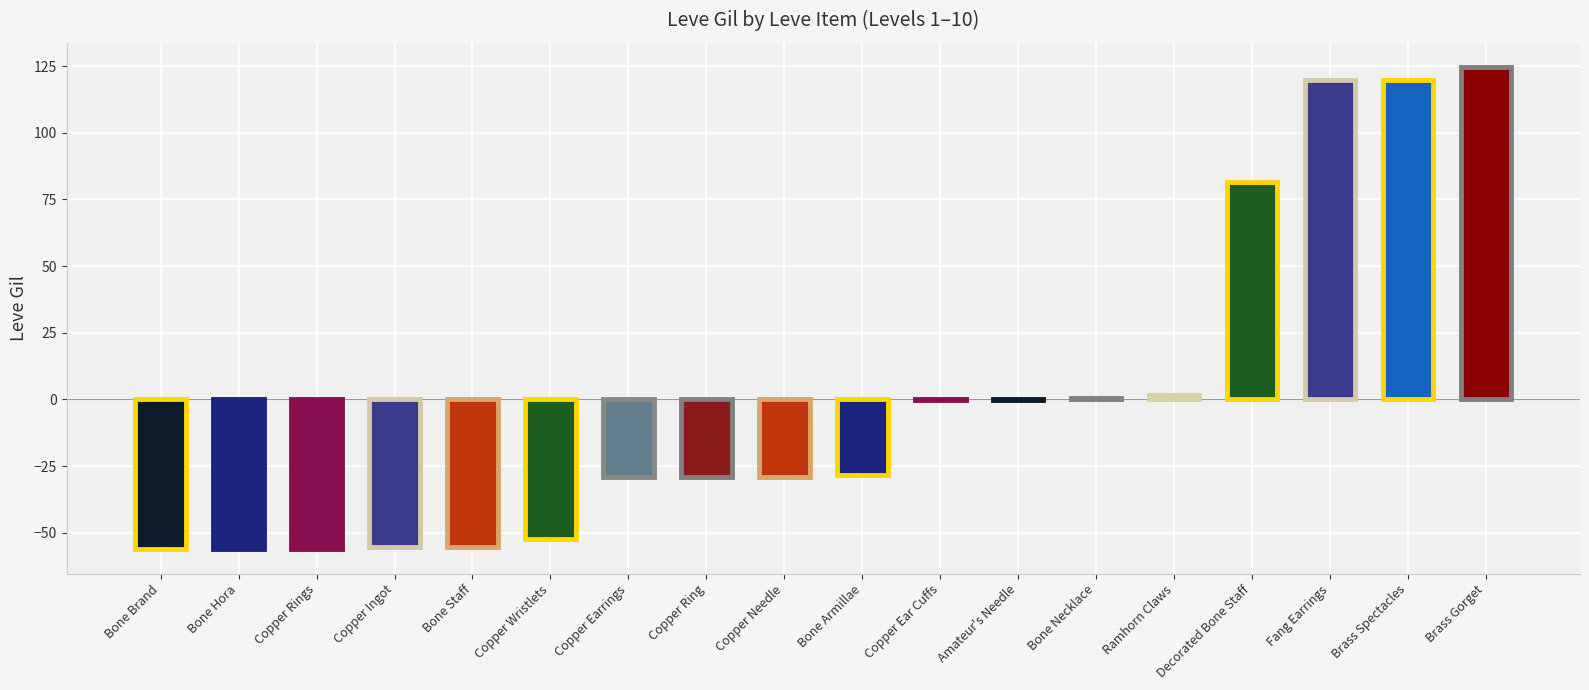

Where is the data nearest to the value 34?

Ramhorn Claws